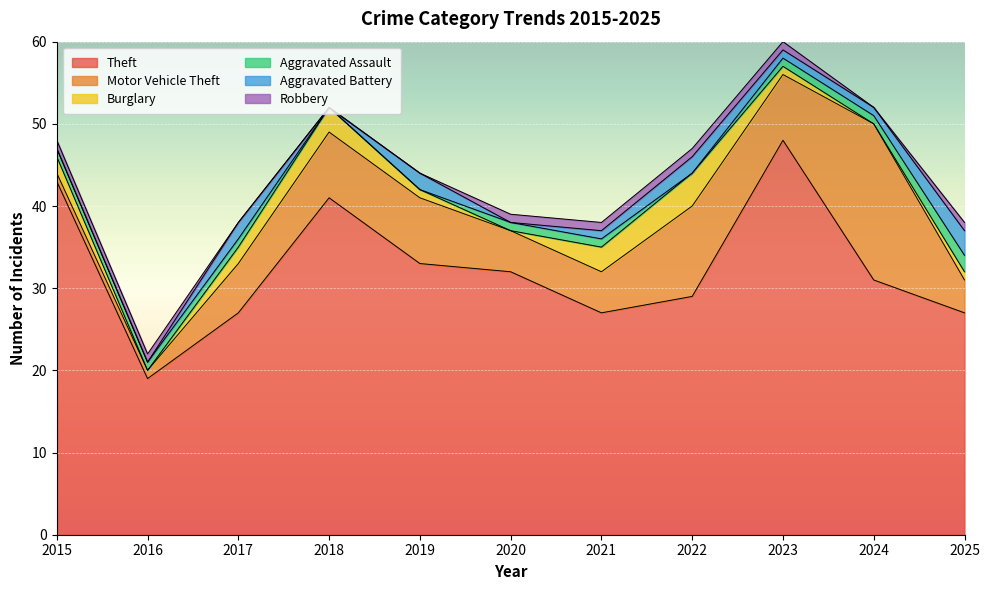

What is the maximum value for Aggravated Assault?

2